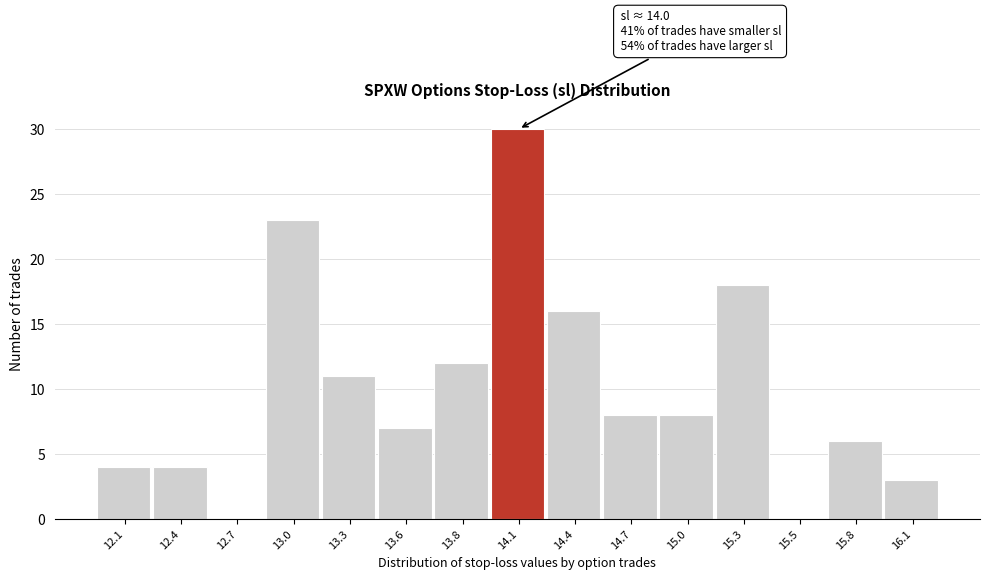

Reading left to right, what are all the values shown in this chart?

12.1=4	12.4=4	12.7=0	13.0=23	13.3=11	13.6=7	13.8=12	14.1=30	14.4=16	14.7=8	15.0=8	15.3=18	15.5=0	15.8=6	16.1=3